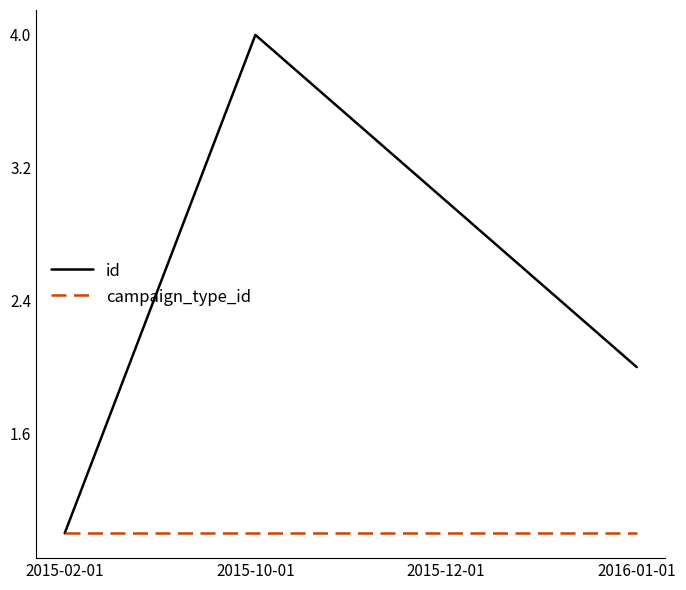

Which series has the largest total across all categories?

id